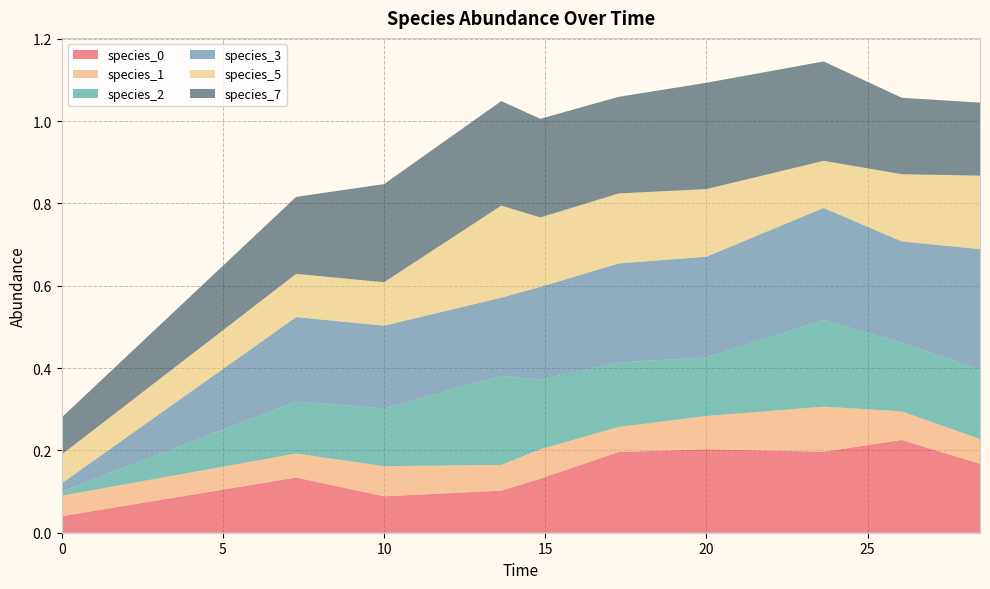

Reading right to left, what are all the values shown in this chart?

species_0: 0.2	0.2	0.2	0.2	0.2	0.1	0.1	0.1	0.1	0.0
species_1: 0.1	0.1	0.1	0.1	0.1	0.1	0.1	0.1	0.1	0.1
species_2: 0.2	0.2	0.2	0.1	0.2	0.2	0.2	0.1	0.1	0.0
species_3: 0.3	0.2	0.3	0.2	0.2	0.2	0.2	0.2	0.2	0.0
species_5: 0.2	0.2	0.1	0.2	0.2	0.2	0.2	0.1	0.1	0.1
species_7: 0.2	0.2	0.2	0.3	0.2	0.2	0.3	0.2	0.2	0.1